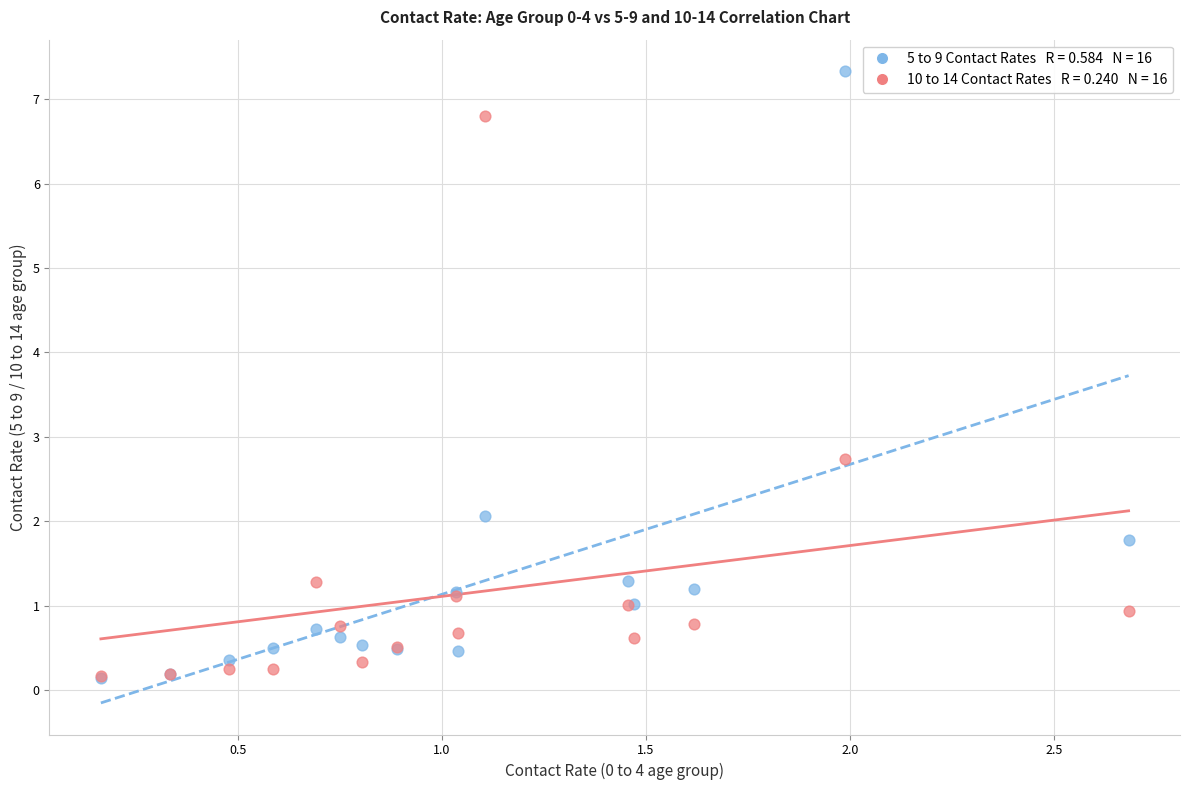

Across all series, what Y value is closest to 3?

2.7